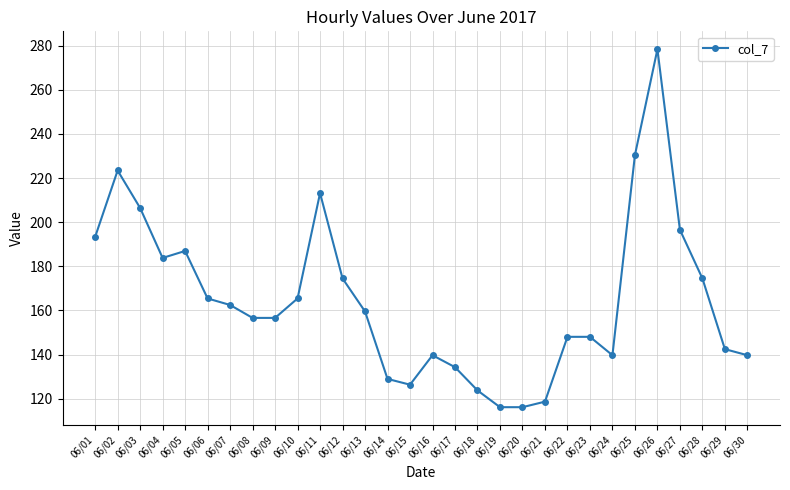

Is this an area chart (filled region under the line)?

No